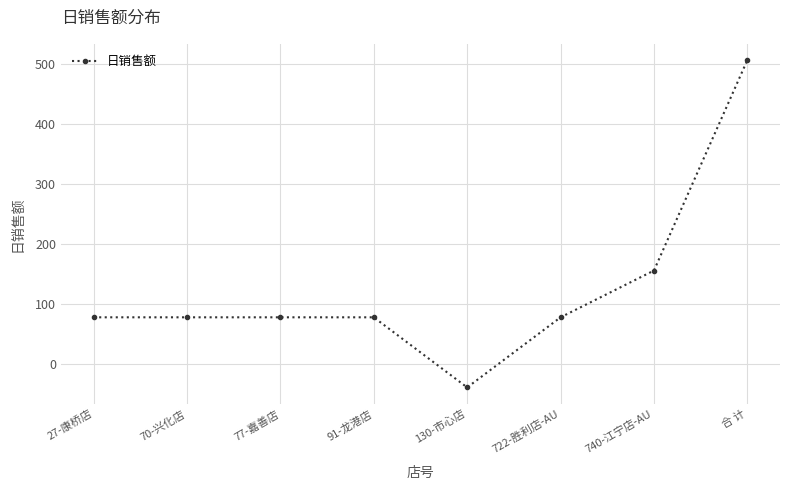

How many values are below zero?

1